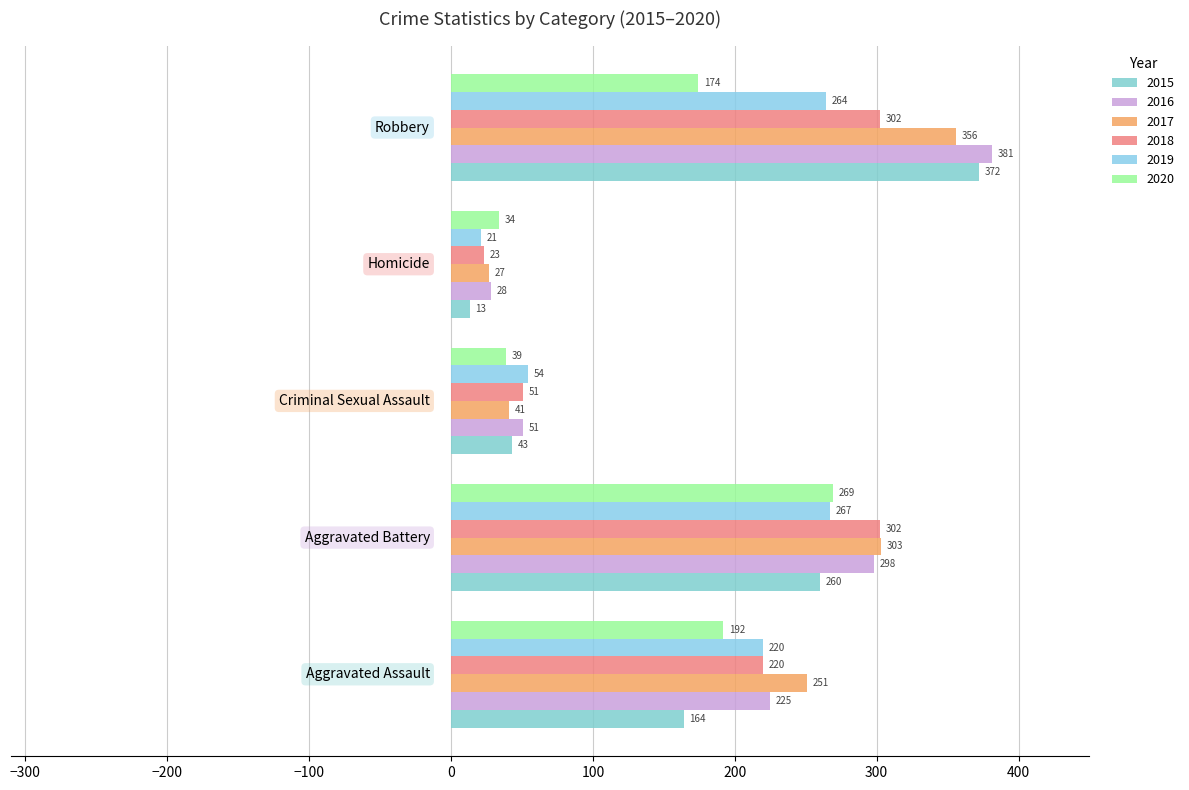

Where is 2020 nearest to the value 151?

Robbery